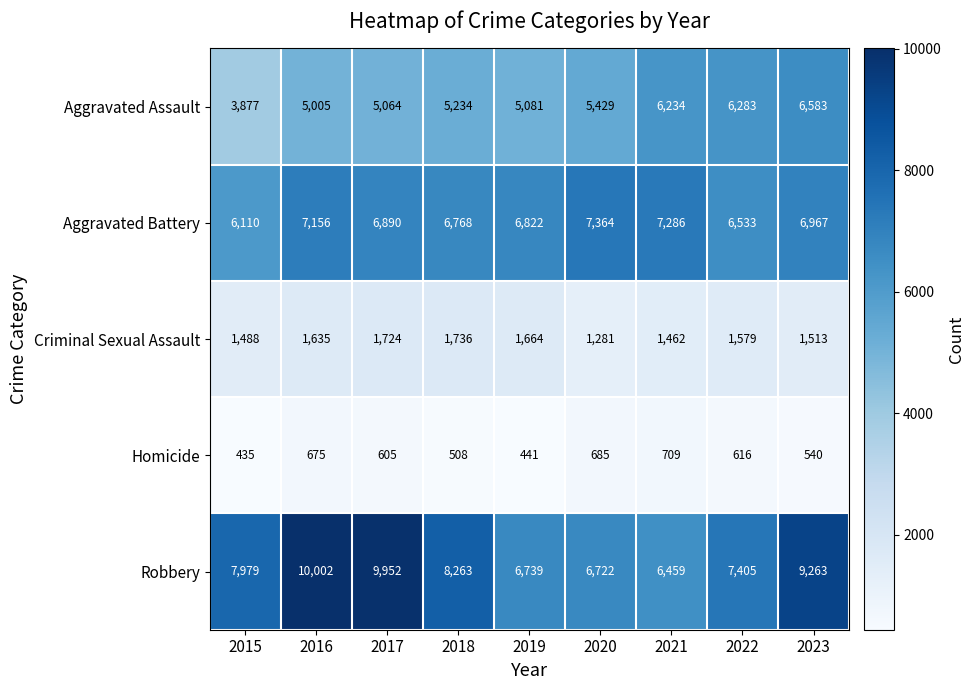

Which category has the lowest value across all series?

2015